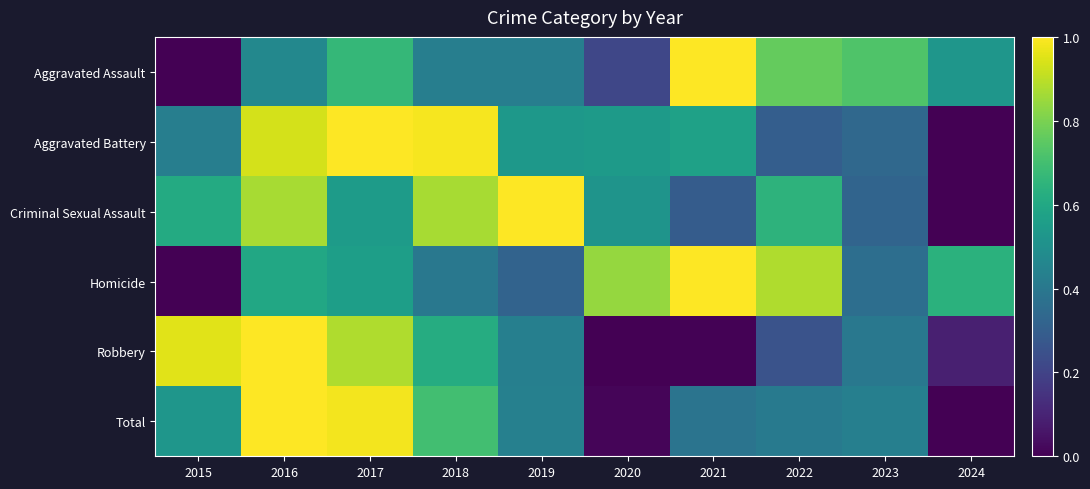

Reading left to right, transcribe all the data shown in this chart.

Aggravated Assault: 2015=0.0	2016=0.5	2017=0.7	2018=0.4	2019=0.4	2020=0.2	2021=1.0	2022=0.8	2023=0.7	2024=0.5
Aggravated Battery: 2015=0.4	2016=0.9	2017=1.0	2018=1.0	2019=0.5	2020=0.5	2021=0.6	2022=0.3	2023=0.3	2024=0.0
Criminal Sexual Assault: 2015=0.6	2016=0.9	2017=0.5	2018=0.9	2019=1.0	2020=0.5	2021=0.3	2022=0.6	2023=0.3	2024=0.0
Homicide: 2015=0.0	2016=0.6	2017=0.6	2018=0.4	2019=0.3	2020=0.8	2021=1.0	2022=0.9	2023=0.4	2024=0.6
Robbery: 2015=1.0	2016=1.0	2017=0.9	2018=0.6	2019=0.4	2020=0.0	2021=0.0	2022=0.3	2023=0.4	2024=0.1
Total: 2015=0.5	2016=1.0	2017=1.0	2018=0.7	2019=0.4	2020=0.0	2021=0.4	2022=0.4	2023=0.4	2024=0.0